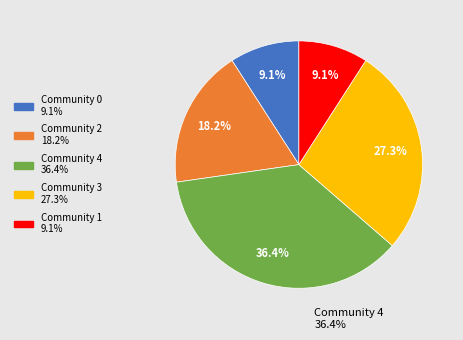

To the nearest percent, what is the combined percentage of Community 0 and Community 1?

18%